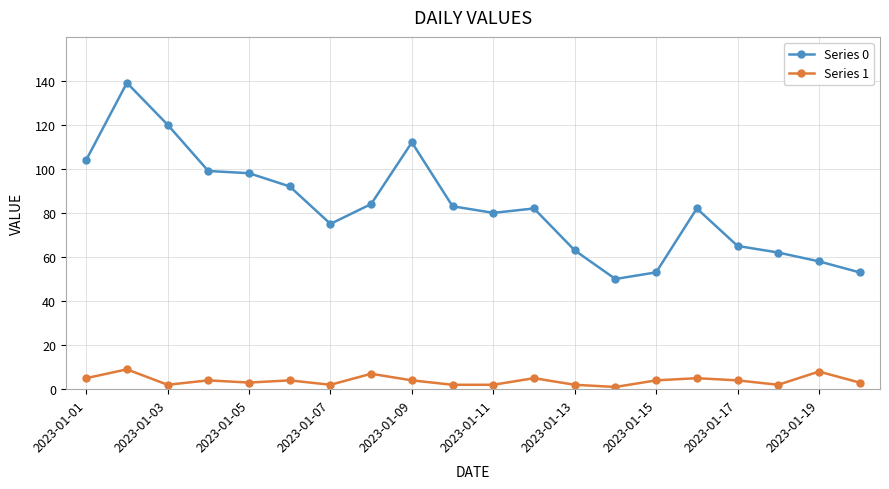

True or false: Series 0 and Series 1 intersect in this chart.

False